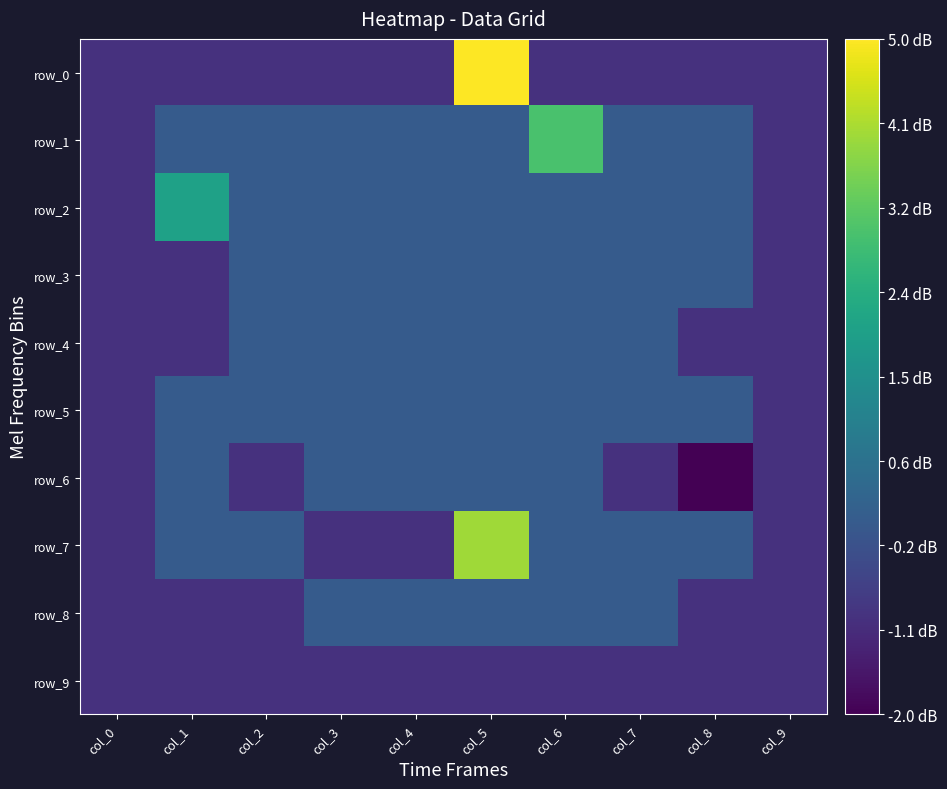

Reading left to right, transcribe all the data shown in this chart.

row_0: col_0=-1	col_1=-1	col_2=-1	col_3=-1	col_4=-1	col_5=5	col_6=-1	col_7=-1	col_8=-1	col_9=-1
row_1: col_0=-1	col_1=0	col_2=0	col_3=0	col_4=0	col_5=0	col_6=3	col_7=0	col_8=0	col_9=-1
row_2: col_0=-1	col_1=2	col_2=0	col_3=0	col_4=0	col_5=0	col_6=0	col_7=0	col_8=0	col_9=-1
row_3: col_0=-1	col_1=-1	col_2=0	col_3=0	col_4=0	col_5=0	col_6=0	col_7=0	col_8=0	col_9=-1
row_4: col_0=-1	col_1=-1	col_2=0	col_3=0	col_4=0	col_5=0	col_6=0	col_7=0	col_8=-1	col_9=-1
row_5: col_0=-1	col_1=0	col_2=0	col_3=0	col_4=0	col_5=0	col_6=0	col_7=0	col_8=0	col_9=-1
row_6: col_0=-1	col_1=0	col_2=-1	col_3=0	col_4=0	col_5=0	col_6=0	col_7=-1	col_8=-2	col_9=-1
row_7: col_0=-1	col_1=0	col_2=0	col_3=-1	col_4=-1	col_5=4	col_6=0	col_7=0	col_8=0	col_9=-1
row_8: col_0=-1	col_1=-1	col_2=-1	col_3=0	col_4=0	col_5=0	col_6=0	col_7=0	col_8=-1	col_9=-1
row_9: col_0=-1	col_1=-1	col_2=-1	col_3=-1	col_4=-1	col_5=-1	col_6=-1	col_7=-1	col_8=-1	col_9=-1